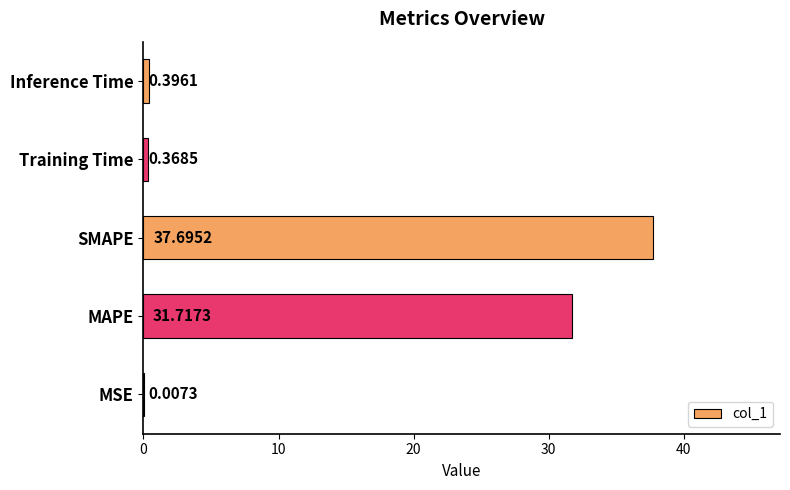

What is the sum of the values at Training Time and Inference Time?

0.8